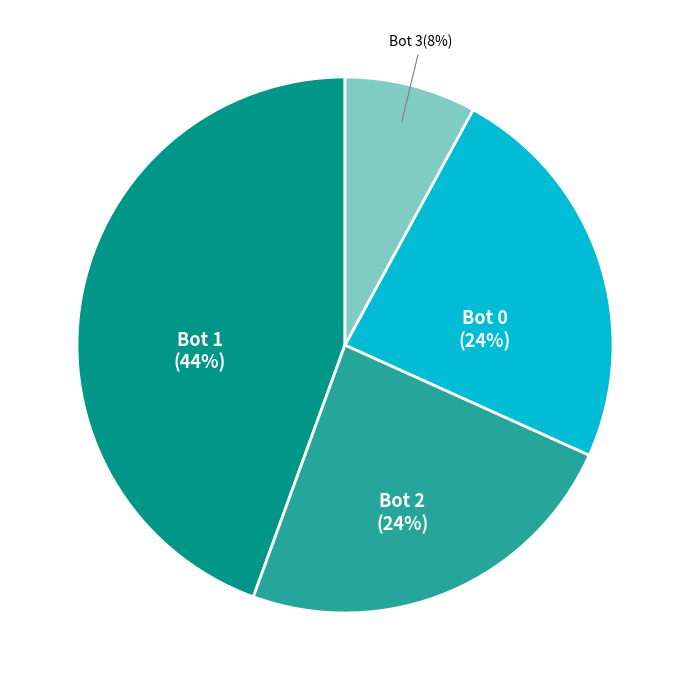

To the nearest percent, what is the average slice percentage?

25%